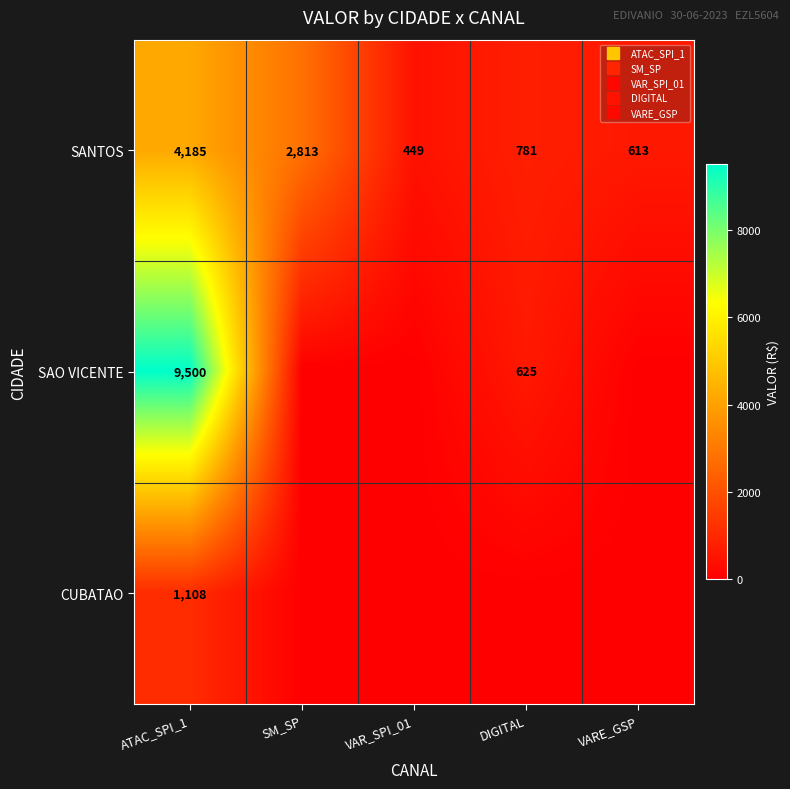

Where does the SANTOS series first go above 780?

ATAC_SPI_1